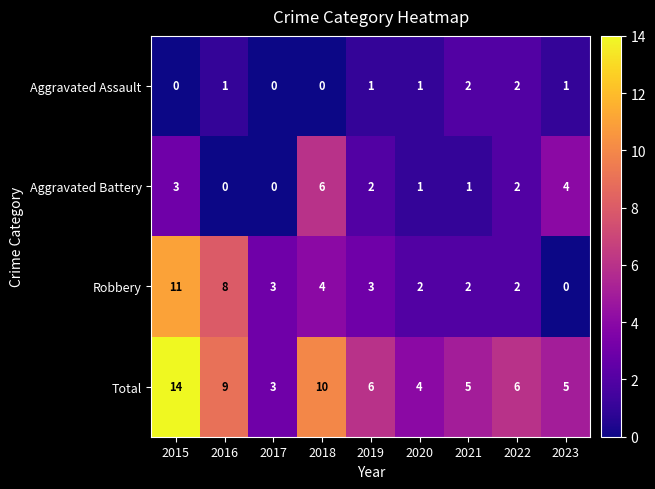

What is the lowest value of the Total series?

3